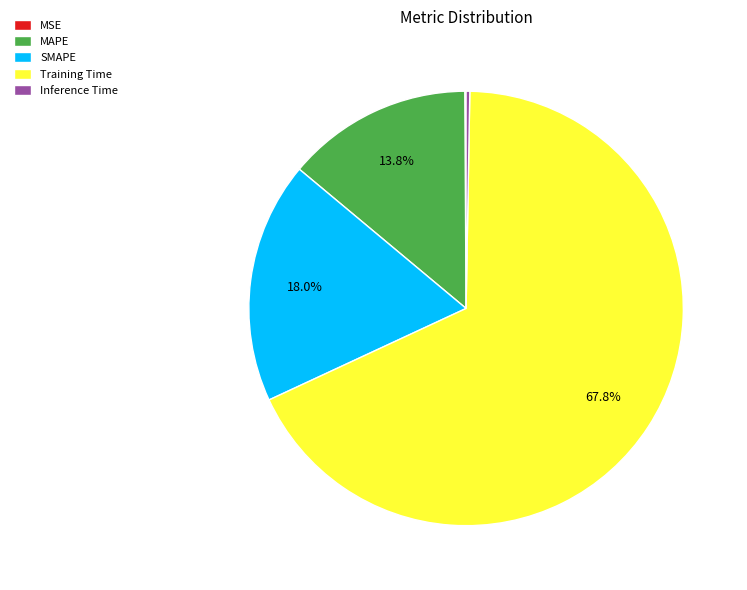

Is the sum of SMAPE and Training Time greater than half?

Yes